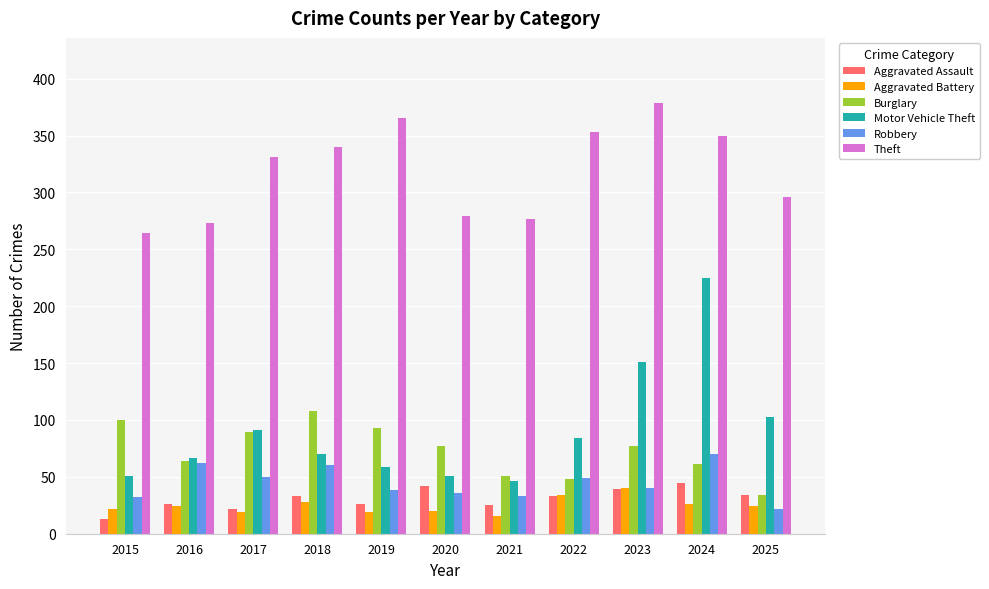

What value does the Motor Vehicle Theft series have at 2024?

225